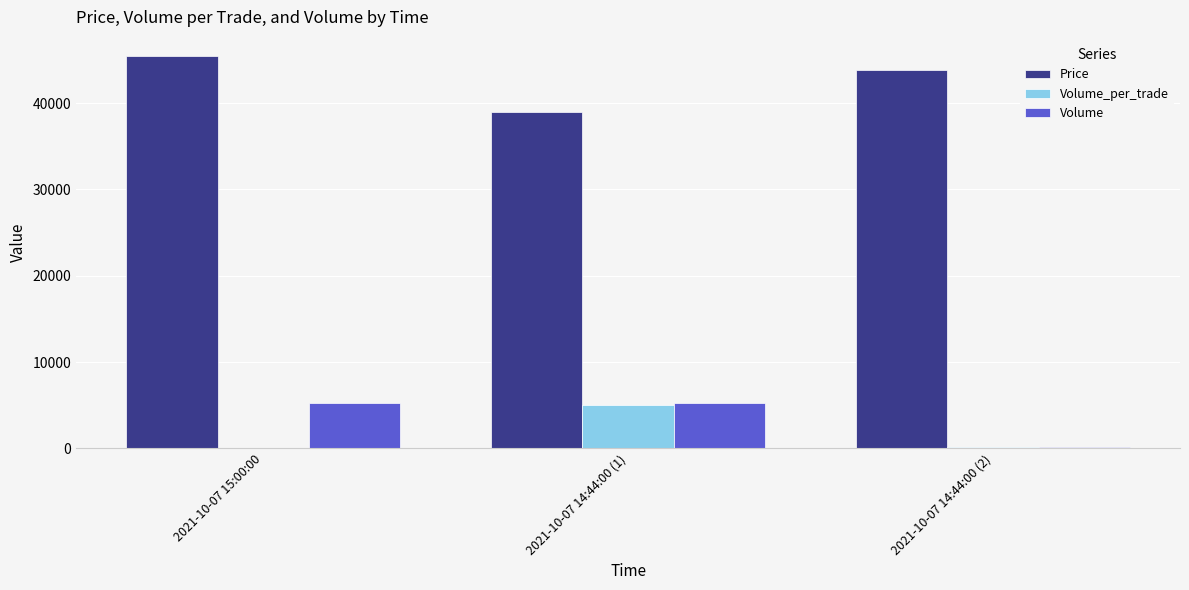

What are all the series names shown in the legend?

Price, Volume_per_trade, Volume